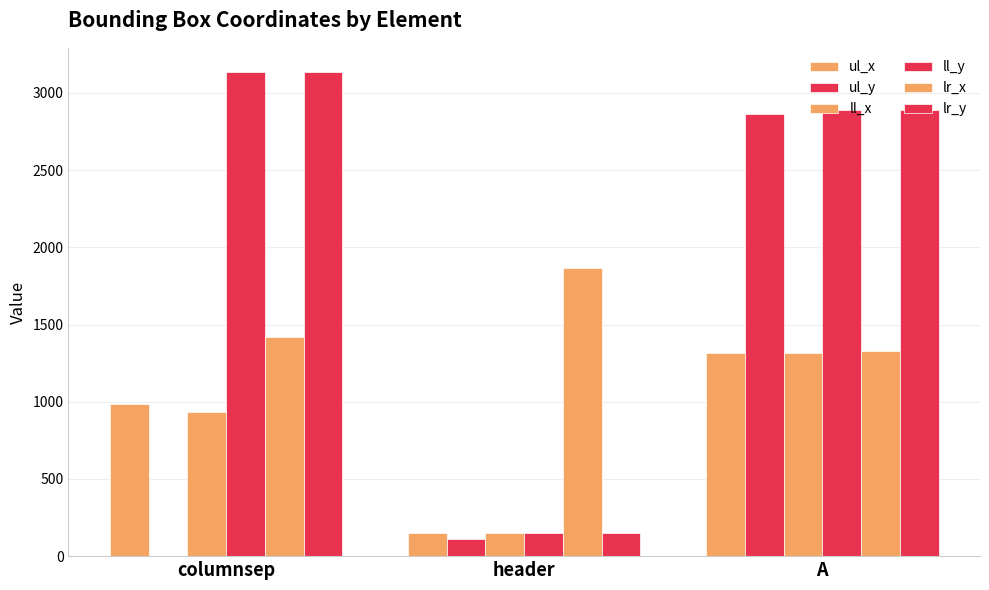

How many distinct data groups are displayed?

6